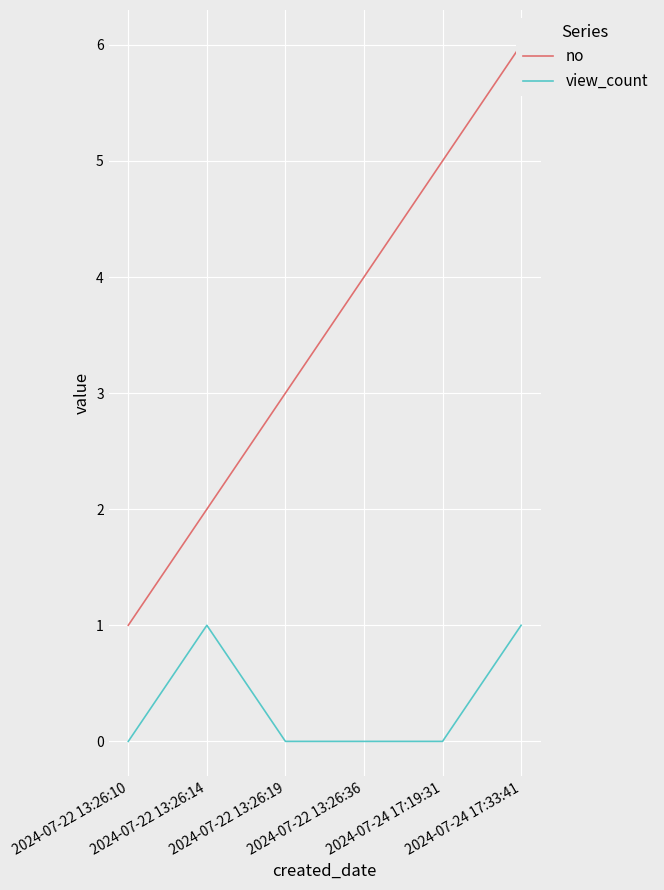

Between 2024-07-22 13:26:36 and 2024-07-24 17:33:41, which is larger?

2024-07-24 17:33:41